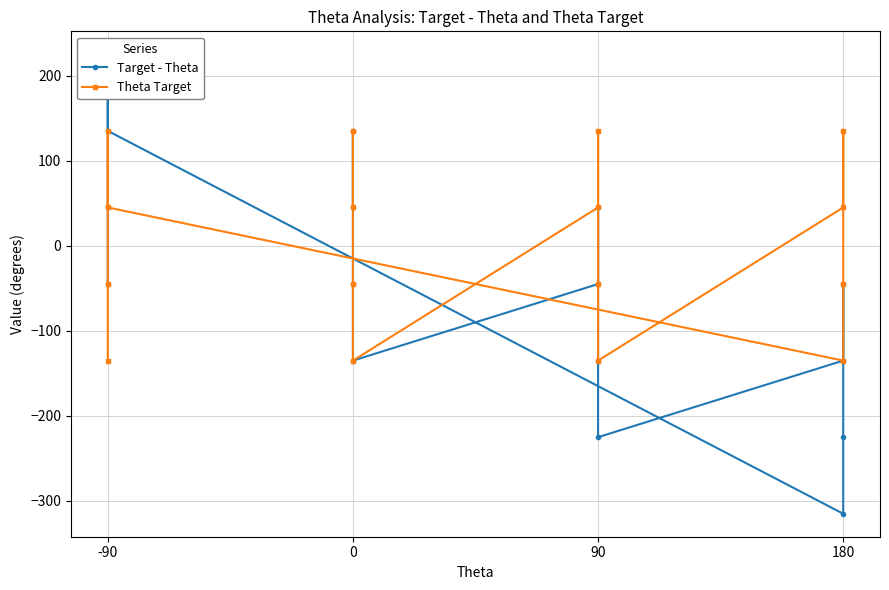

What is the highest value of the Target - Theta series?

225